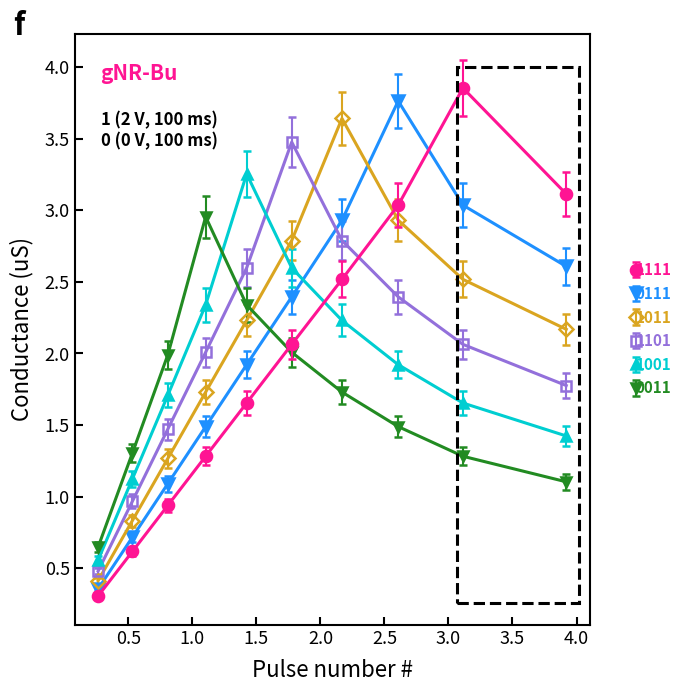

What is the sum of all 1011 values?

20.5